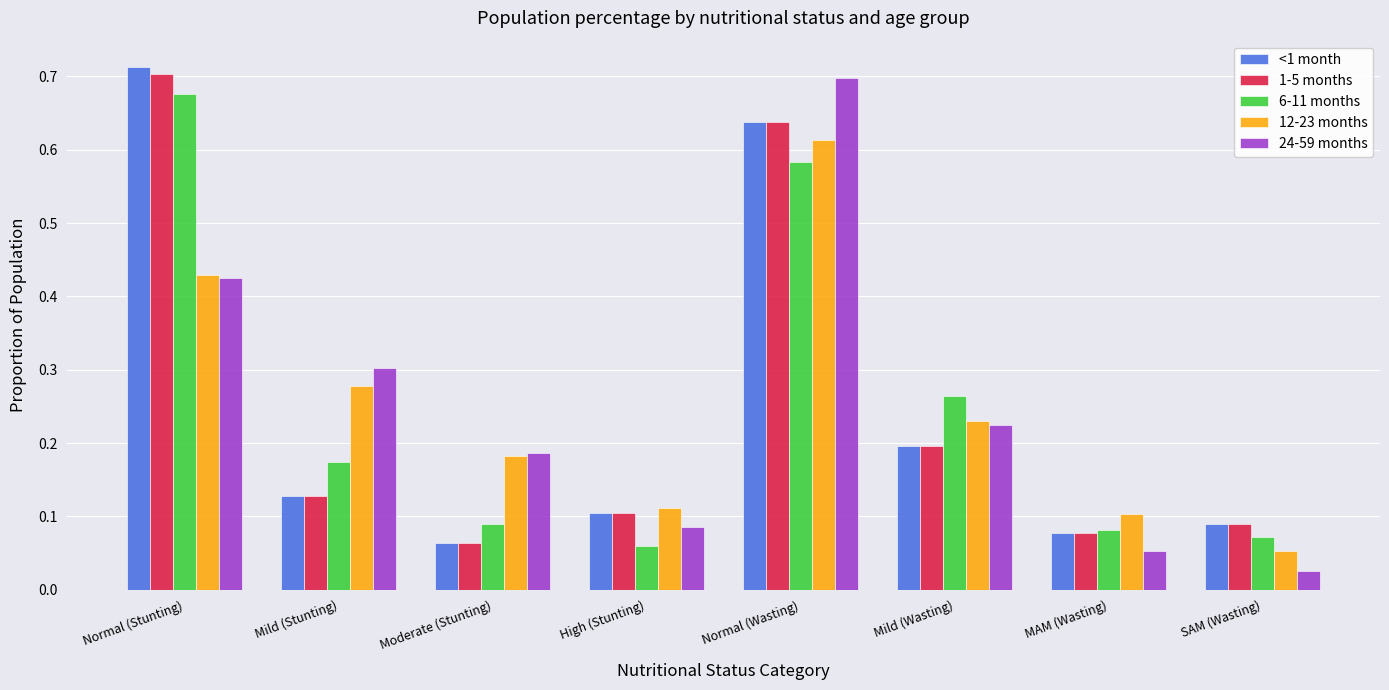

What is the label of the 7th bar from the right?

Mild (Stunting)